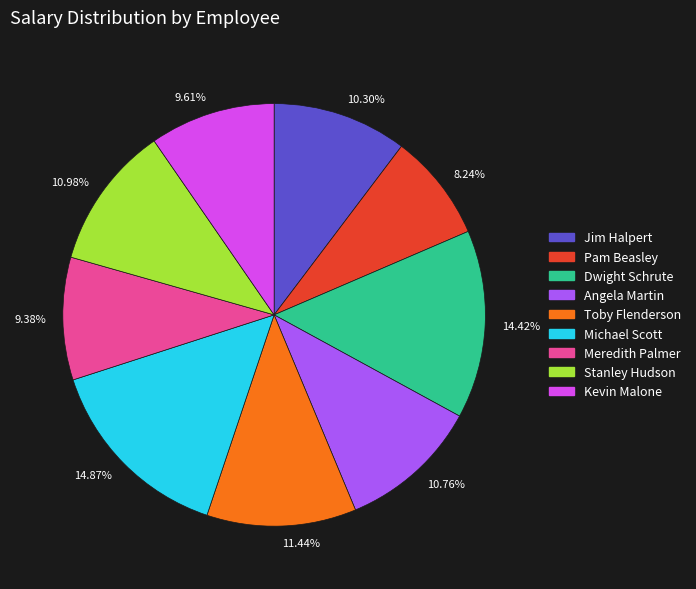

Does 10.98% represent more than half of the total?

No